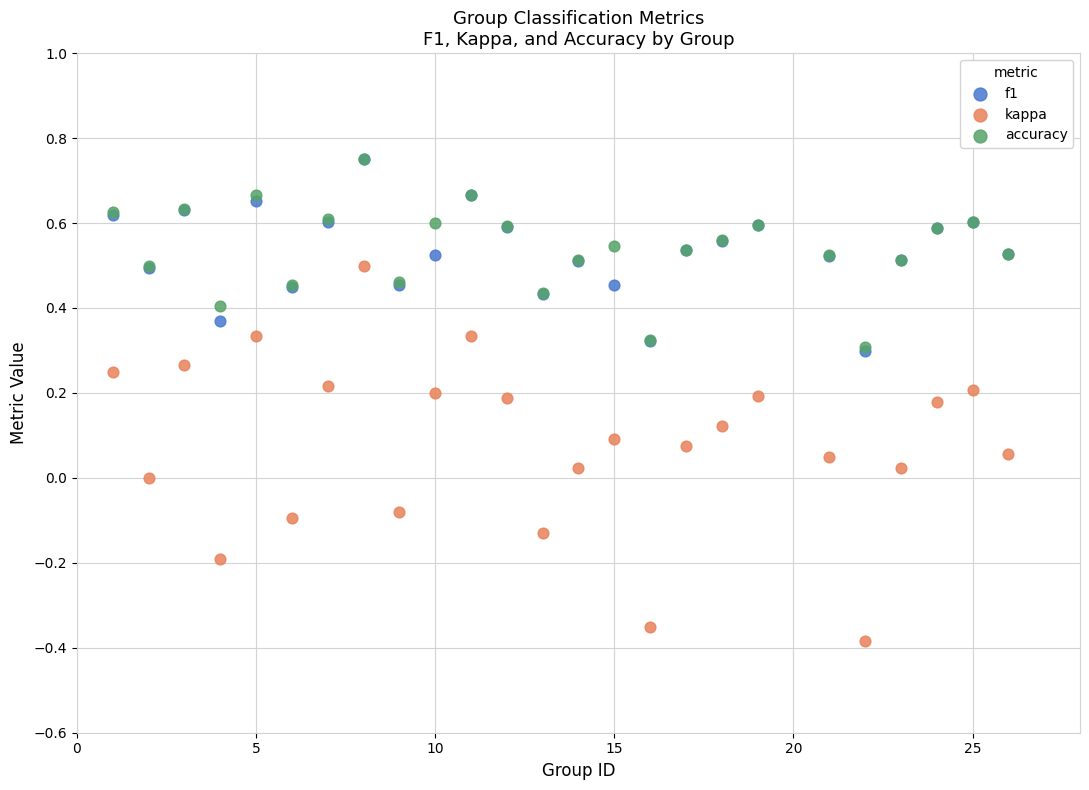

What are all the series names shown in the legend?

f1, kappa, accuracy